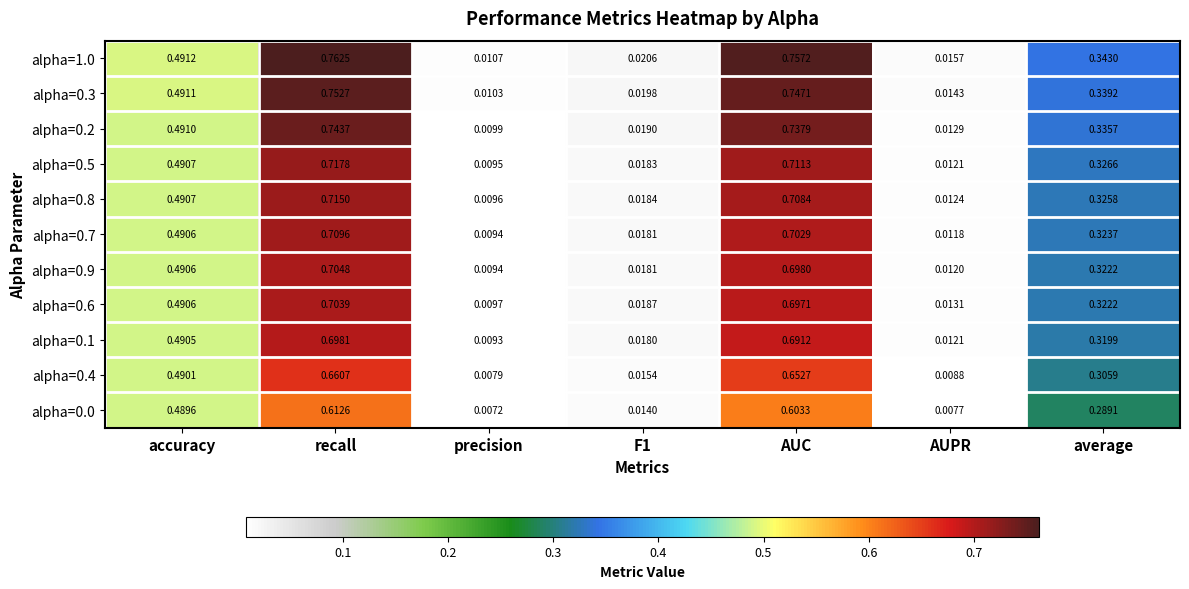

Is the value of alpha=0.9 at F1 greater than the value of alpha=0.8 at average?

No